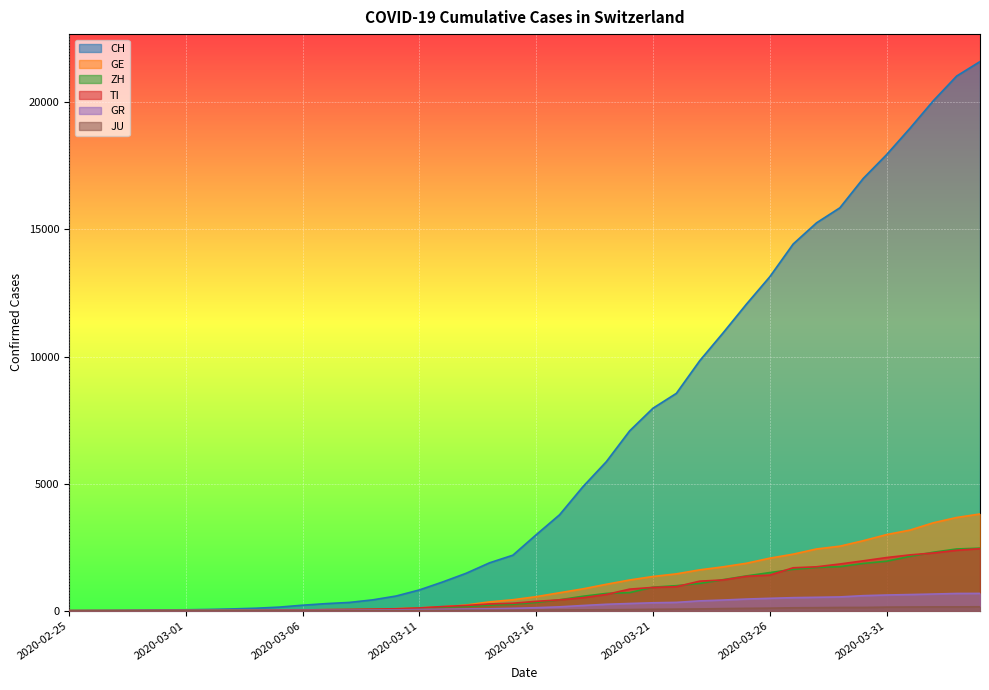

How many lines are shown in the chart?

6